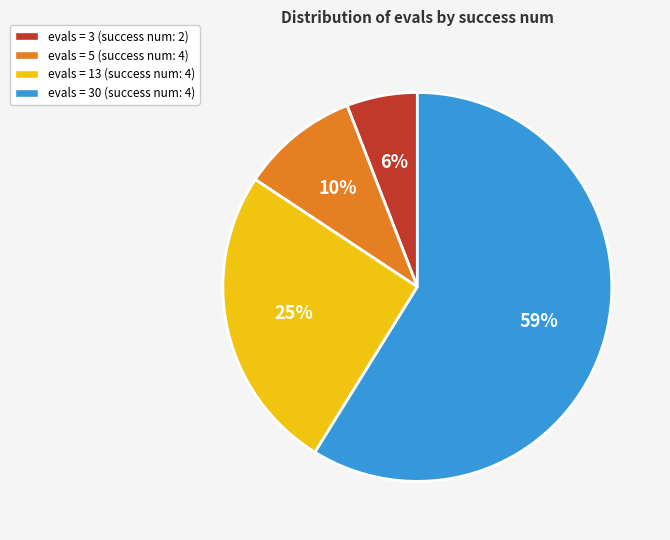

Count the number of slices in the pie.

4